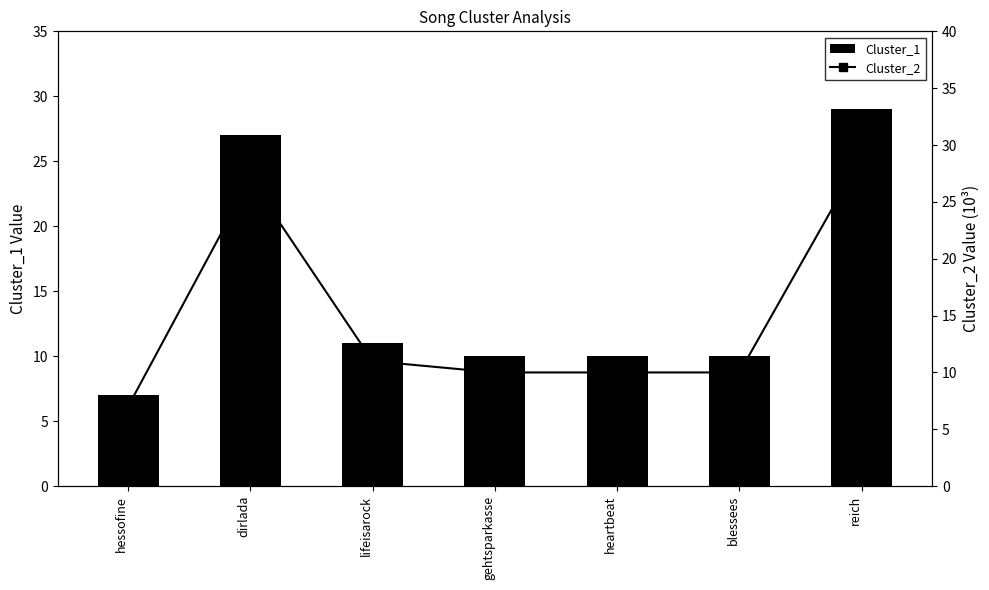

What is the sum of the Cluster_1 values at dirlada and hessofine?

34